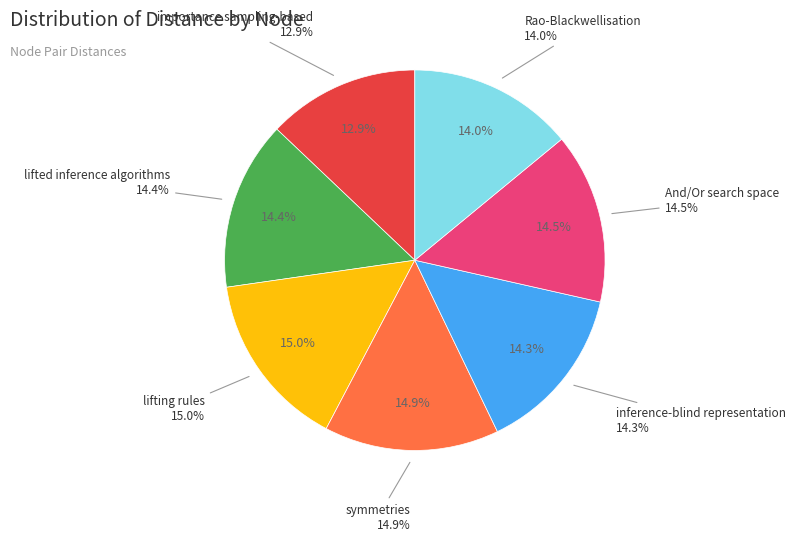

The Rao-Blackwellisation slice represents 20% of the pie. True or false?

False